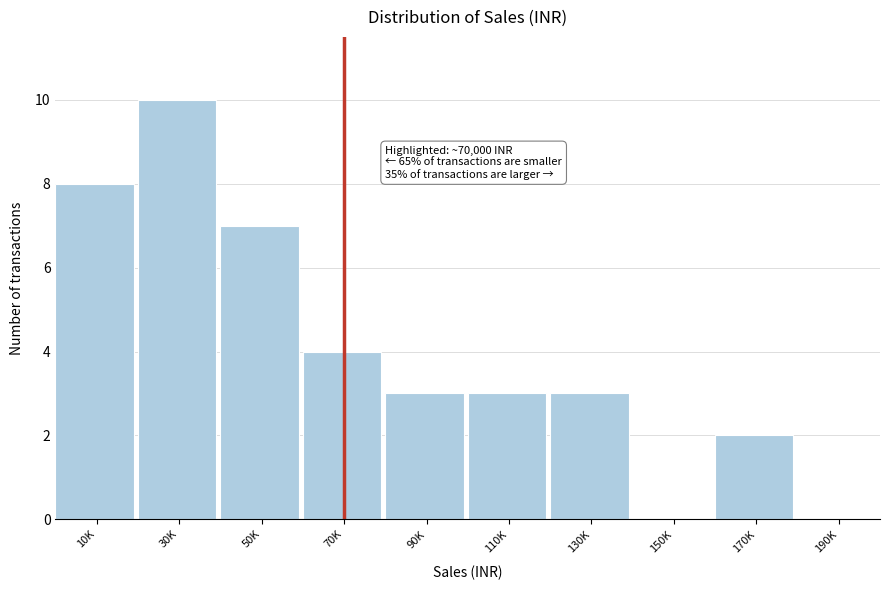

Reading right to left, list all the values displayed in this chart.

190K=0	170K=2	150K=0	130K=3	110K=3	90K=3	70K=4	50K=7	30K=10	10K=8